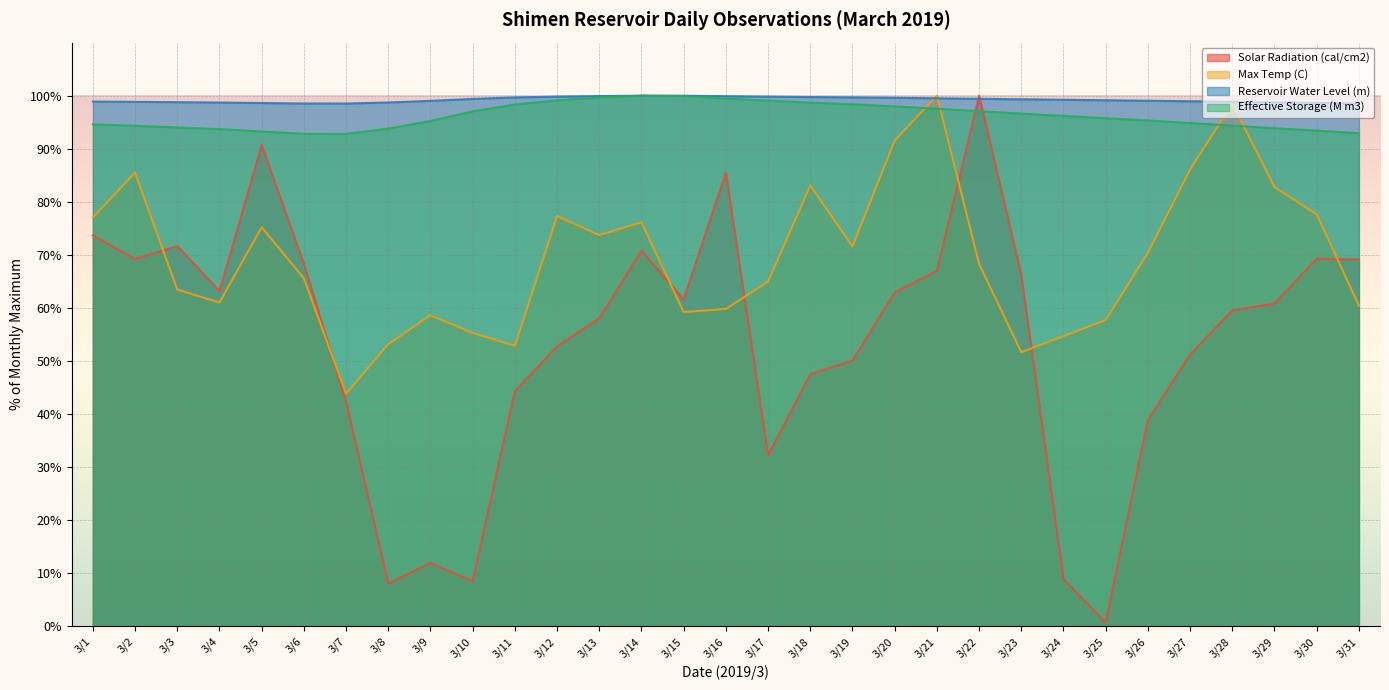

At 3/13, list the series in order from smallest to largest.

Solar Radiation (cal/cm2), Max Temp (C), Effective Storage (M m3), Reservoir Water Level (m)